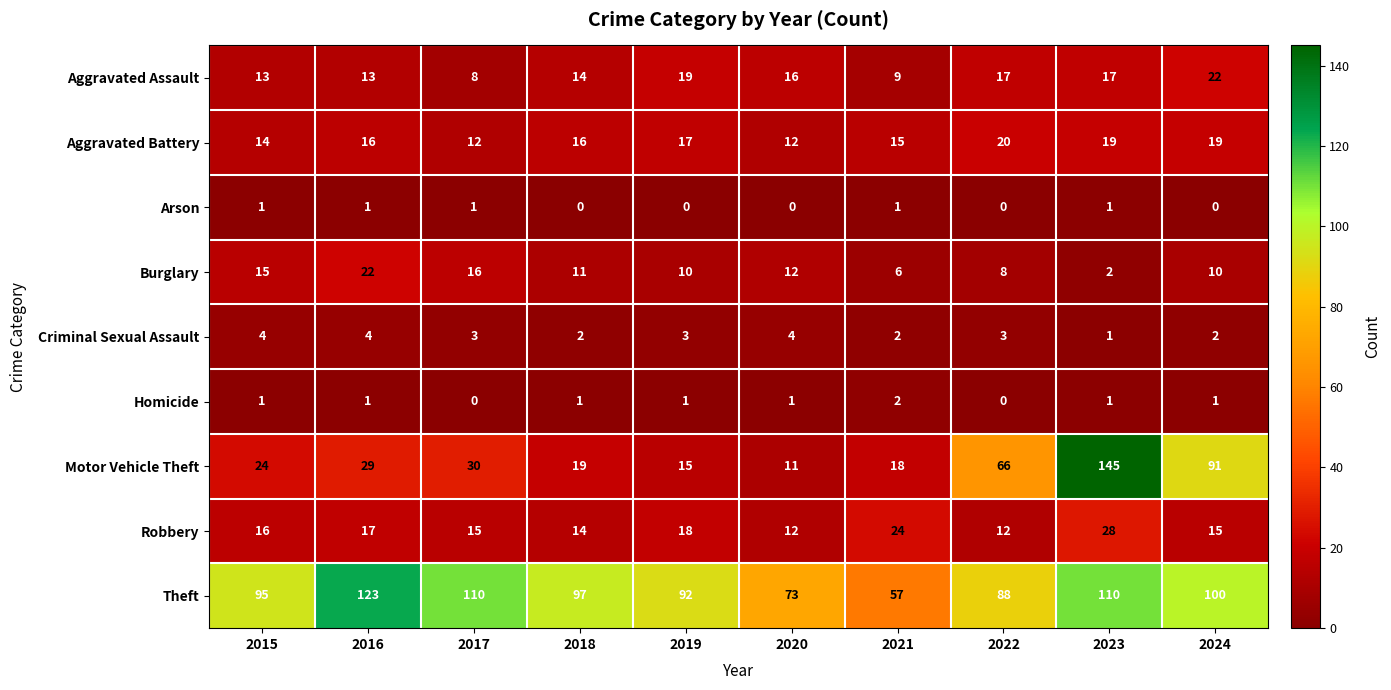

How many distinct data groups are displayed?

9